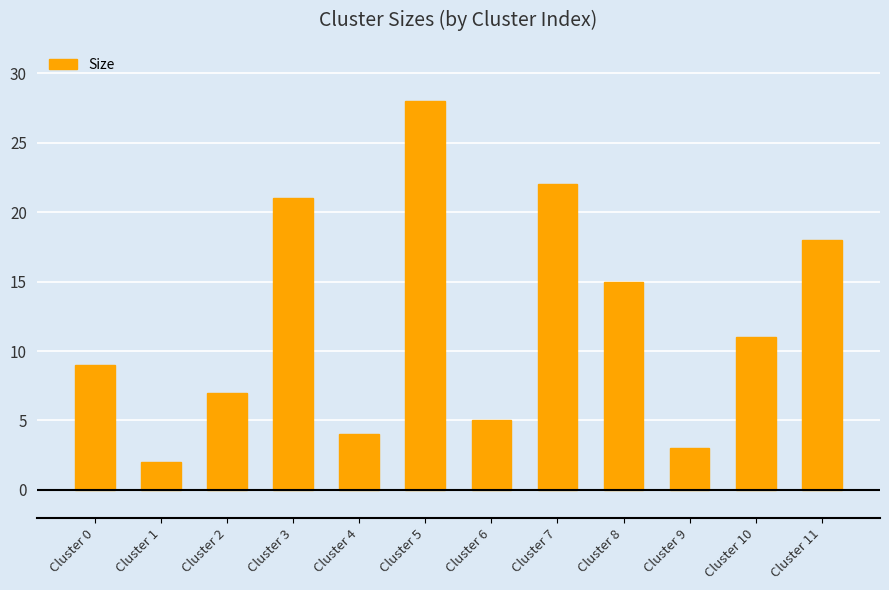

Reading left to right, extract all data points from this chart.

Cluster 0=9	Cluster 1=2	Cluster 2=7	Cluster 3=21	Cluster 4=4	Cluster 5=28	Cluster 6=5	Cluster 7=22	Cluster 8=15	Cluster 9=3	Cluster 10=11	Cluster 11=18